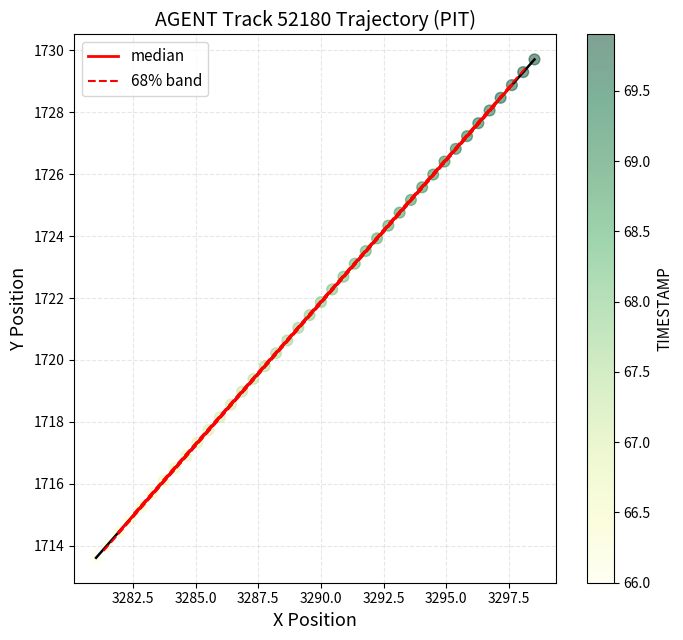

What are all the series names shown in the legend?

median, 68% band